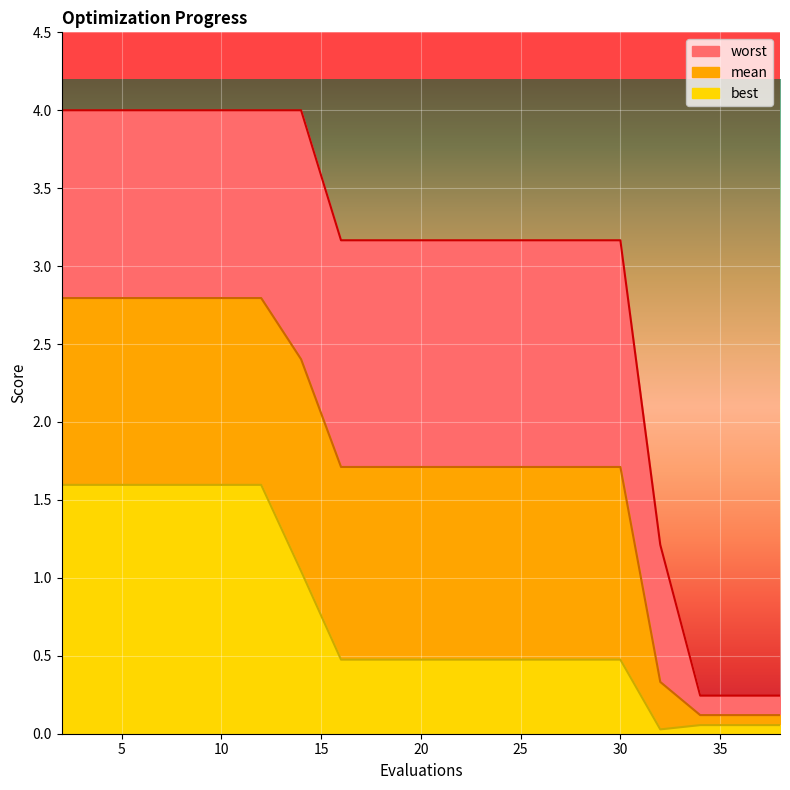

Count the number of data series in this chart.

3